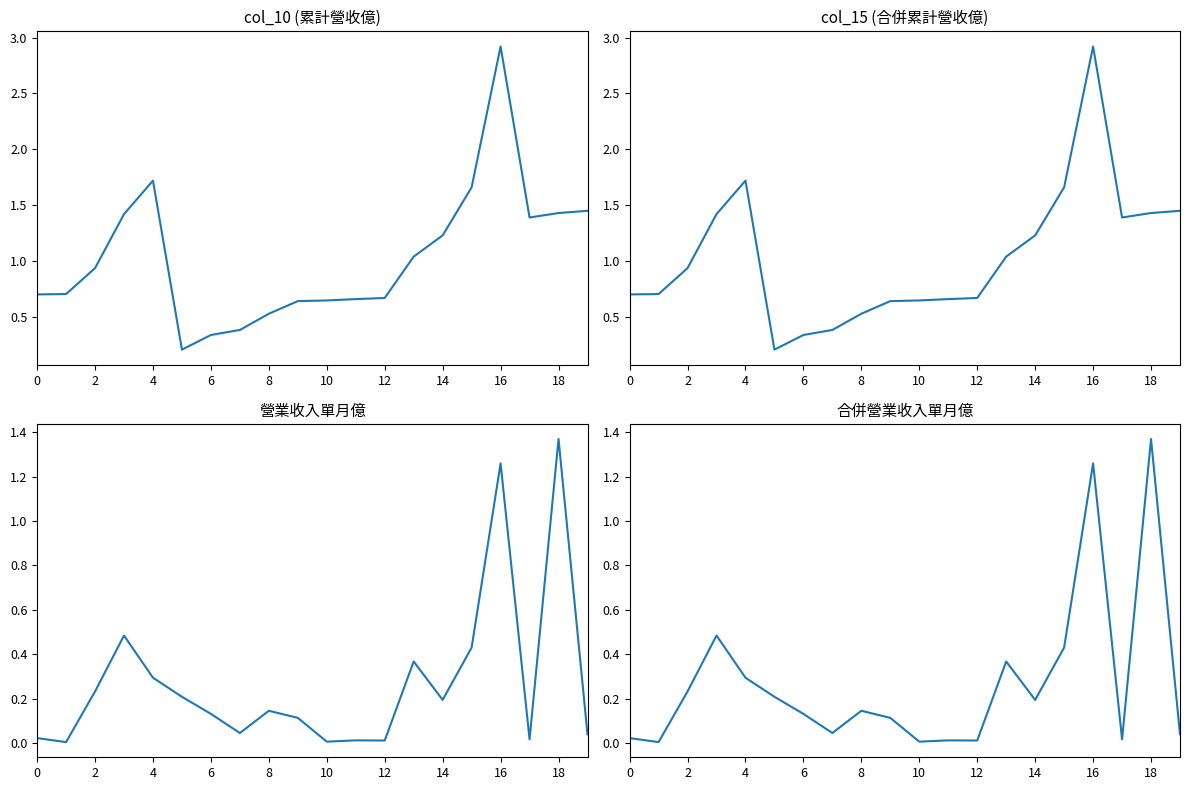

What is the greatest value displayed?

2.9